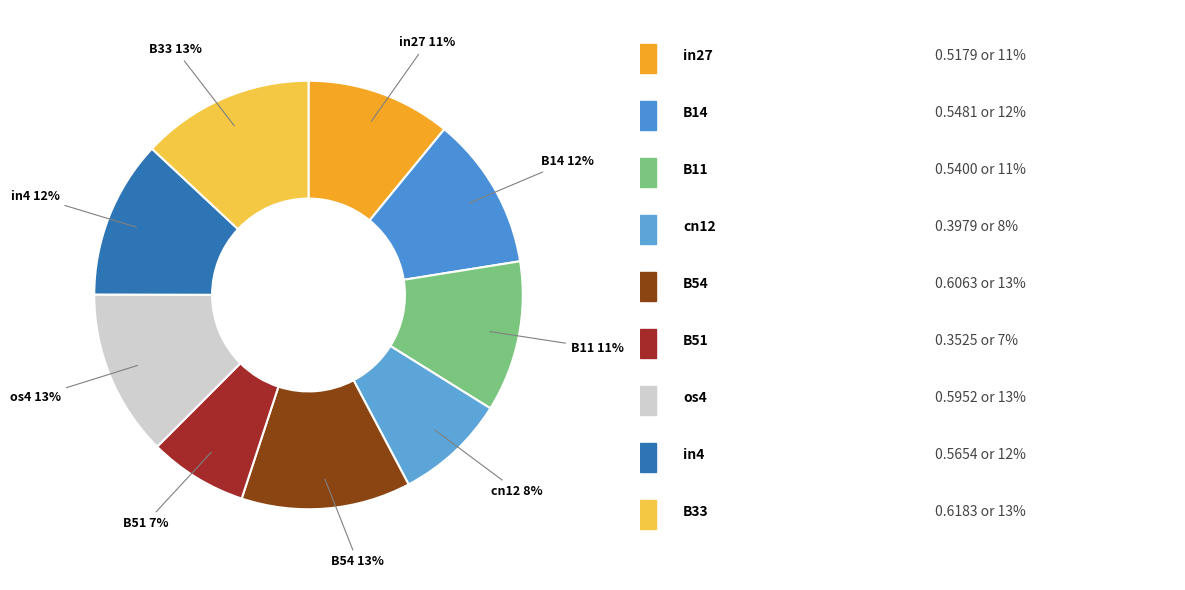

How many slices are in this pie chart?

9